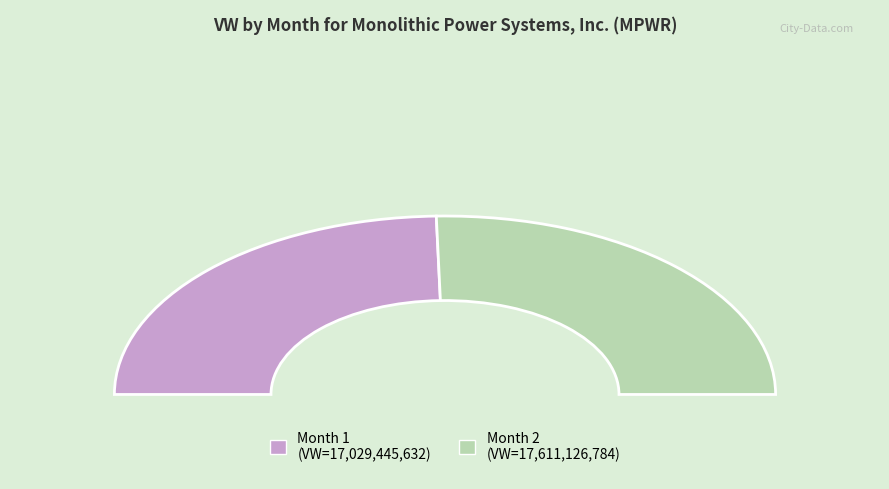

Is it true that 1 is 49% of the pie?

True